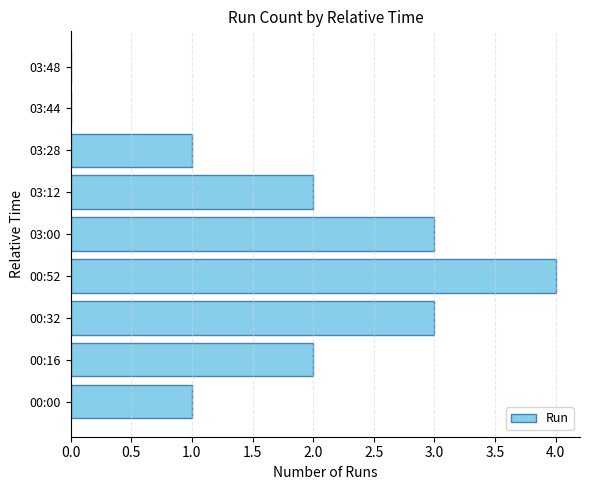

What is the sum of all values?

16